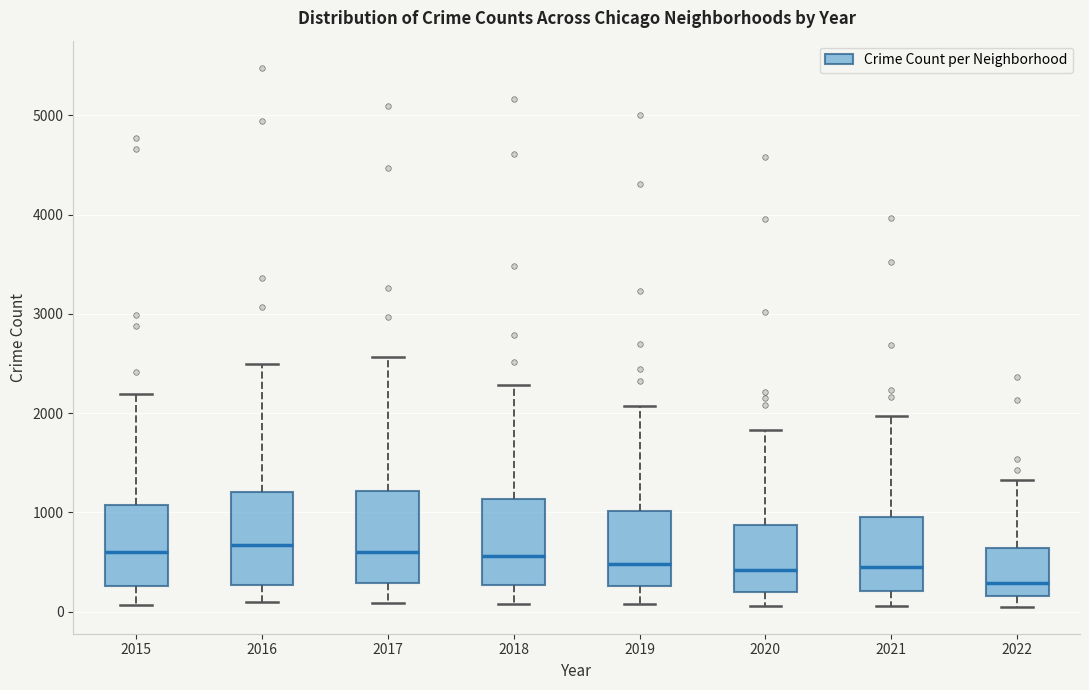

Where does the lower whisker of the box at x = 2016 end on the y-axis? The values are not printed on the chart, so give them approximately, as read against the axis.

100